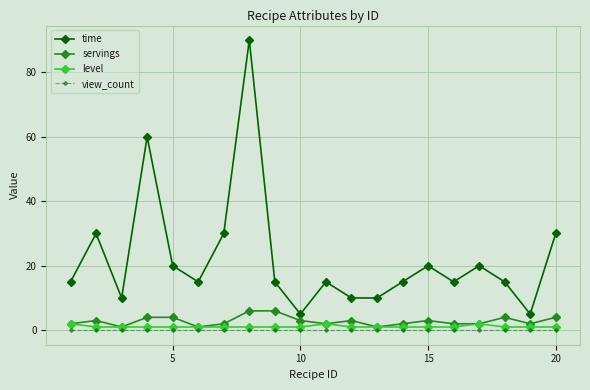

True or false: time has more than 0 points higher than both neighbors.

True